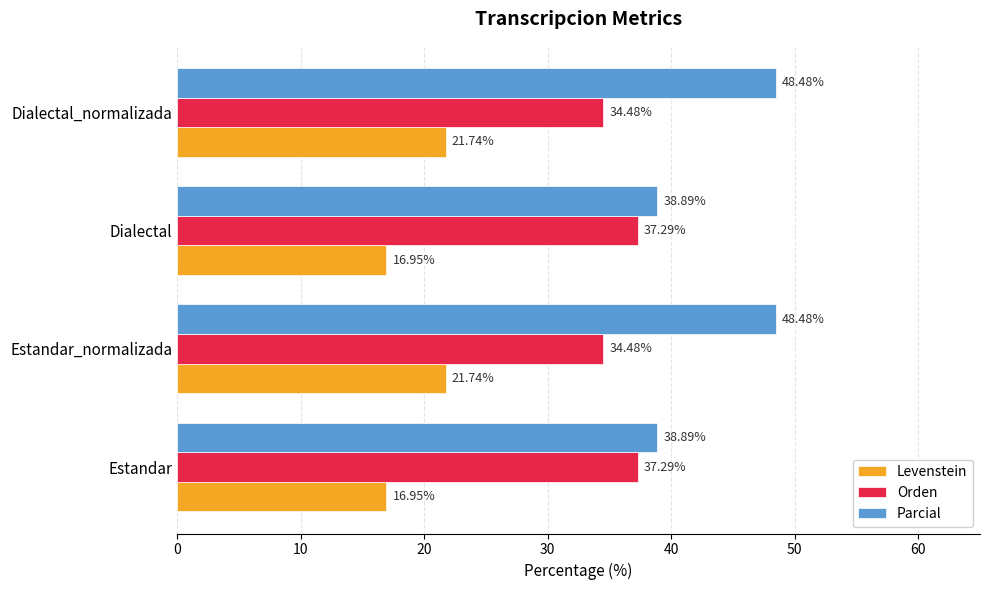

What is the difference between the second highest and minimum values in the Parcial series?

9.6